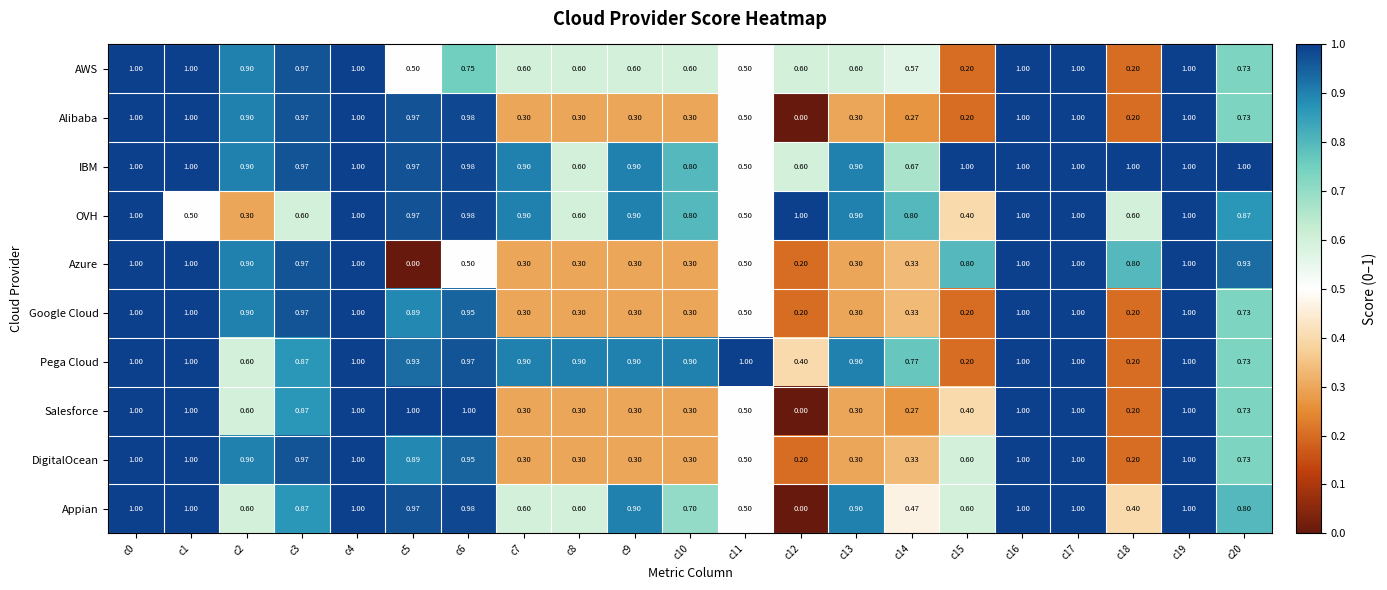

Which series has the largest total across all categories?

IBM